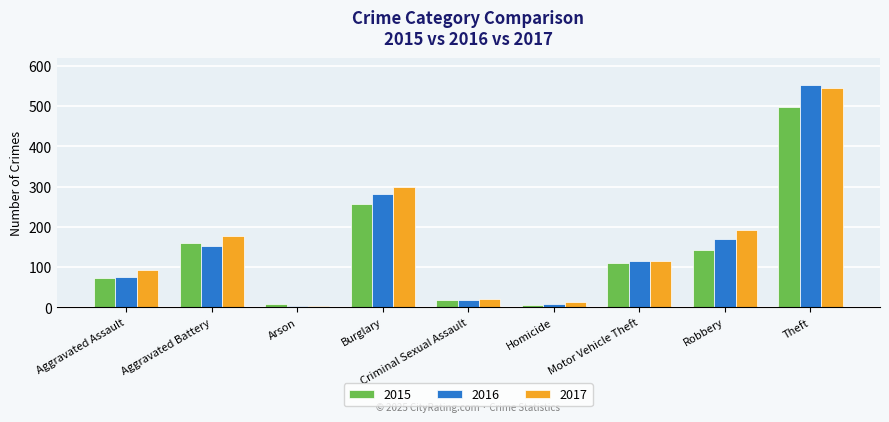

What is the label of the 8th bar from the left?

Robbery